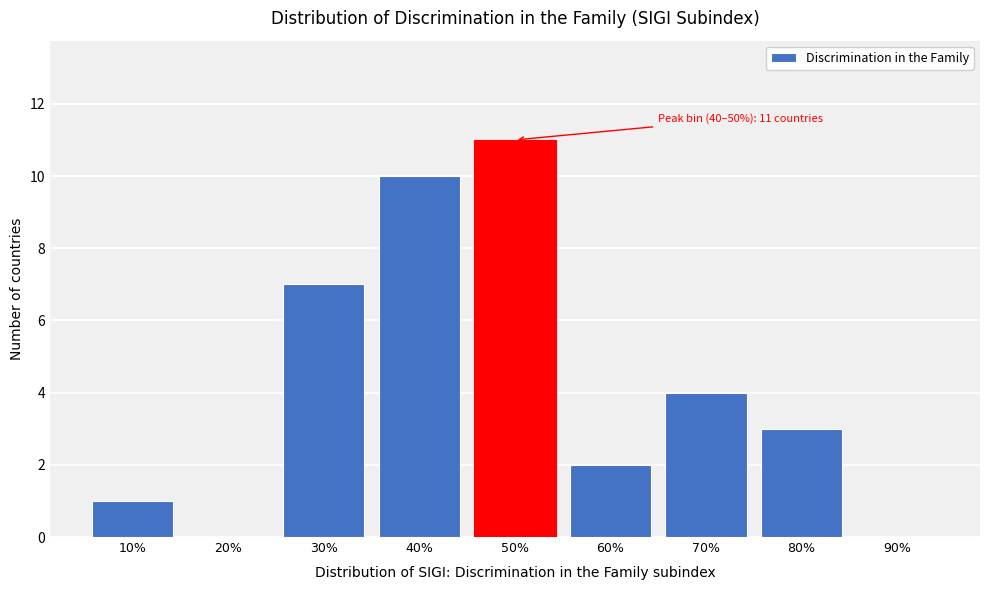

Reading left to right, extract all data points from this chart.

10%=1	20%=0	30%=7	40%=10	50%=11	60%=2	70%=4	80%=3	90%=0